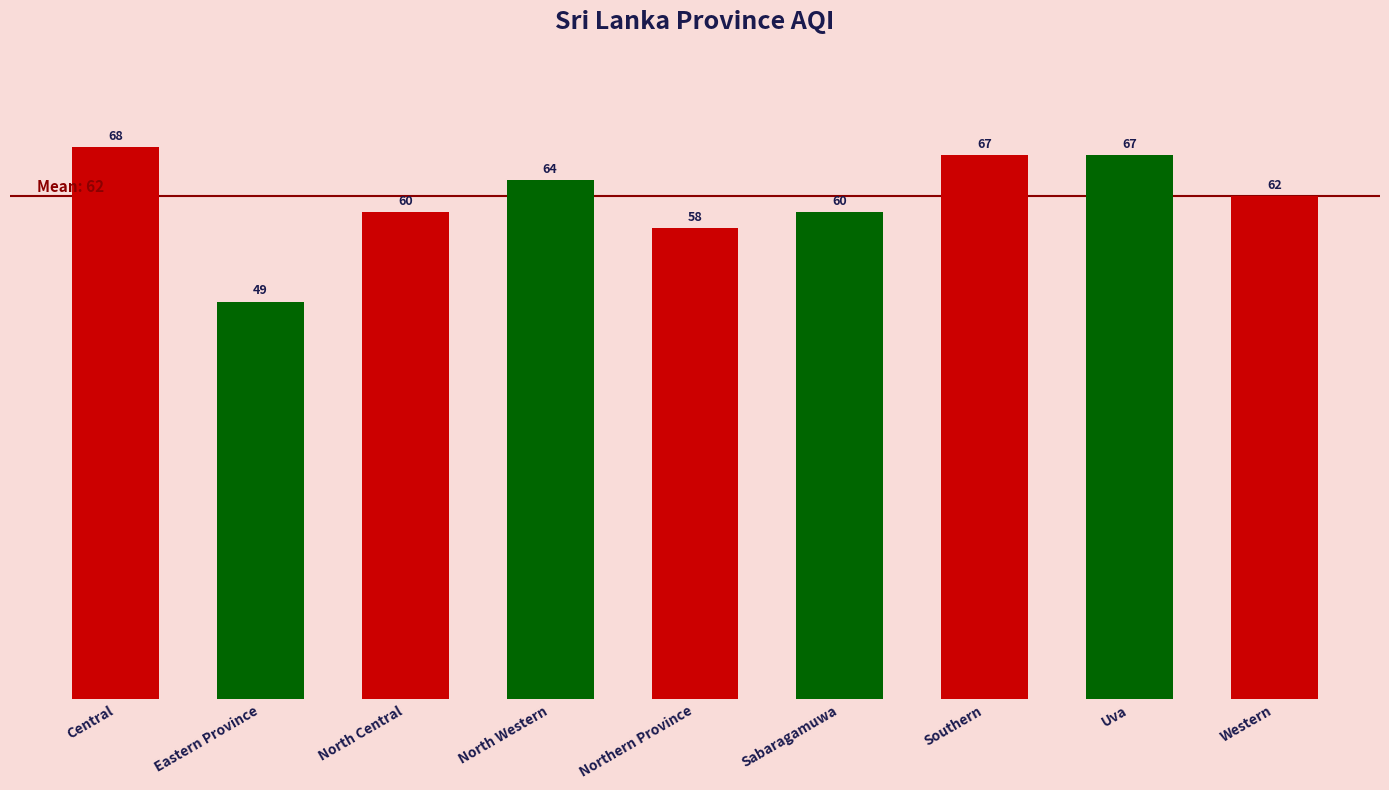

Which label corresponds to the largest value in the chart?

Central